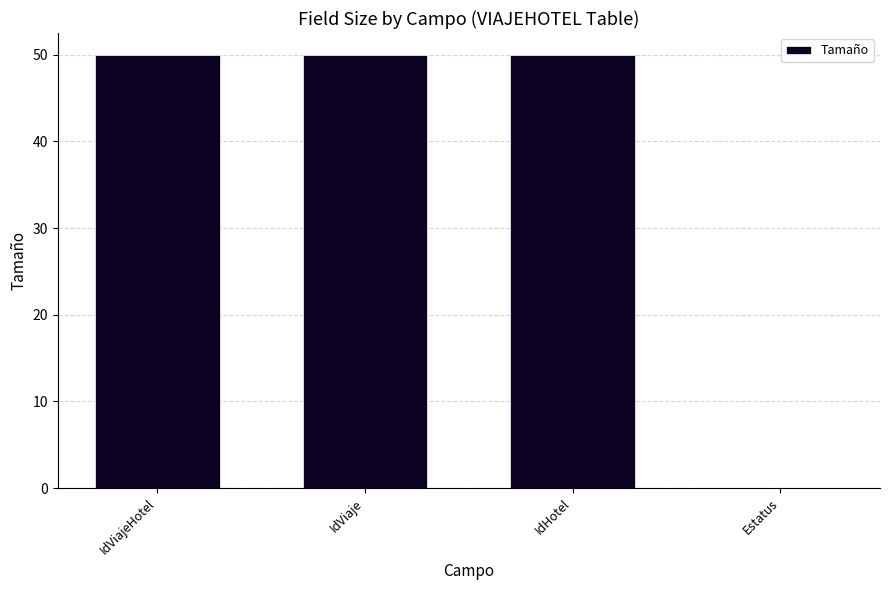

Reading left to right, what are all the values shown in this chart?

50	50	50	0